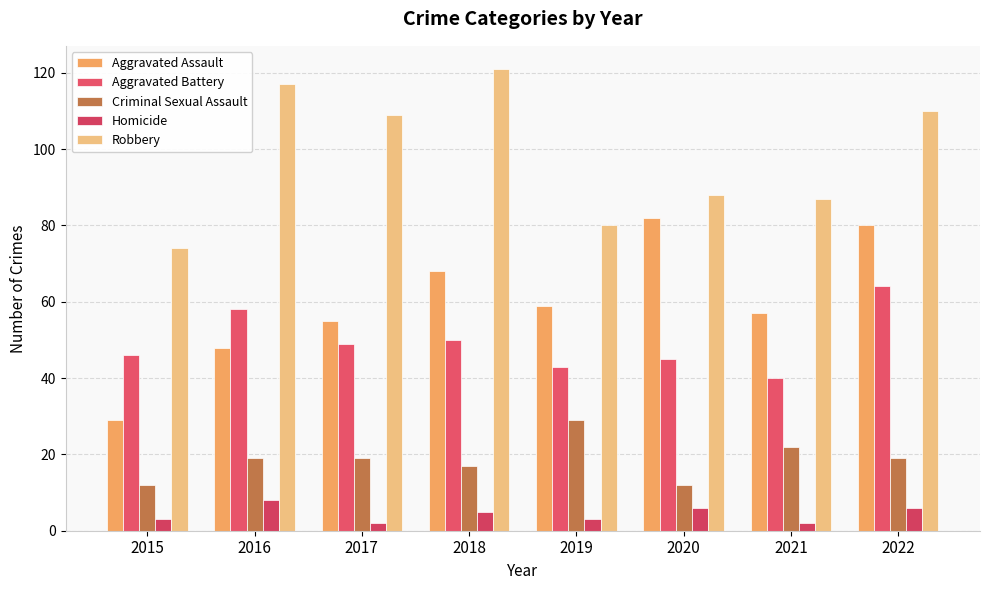

Is it true that Homicide equals 2 at 2021?

True